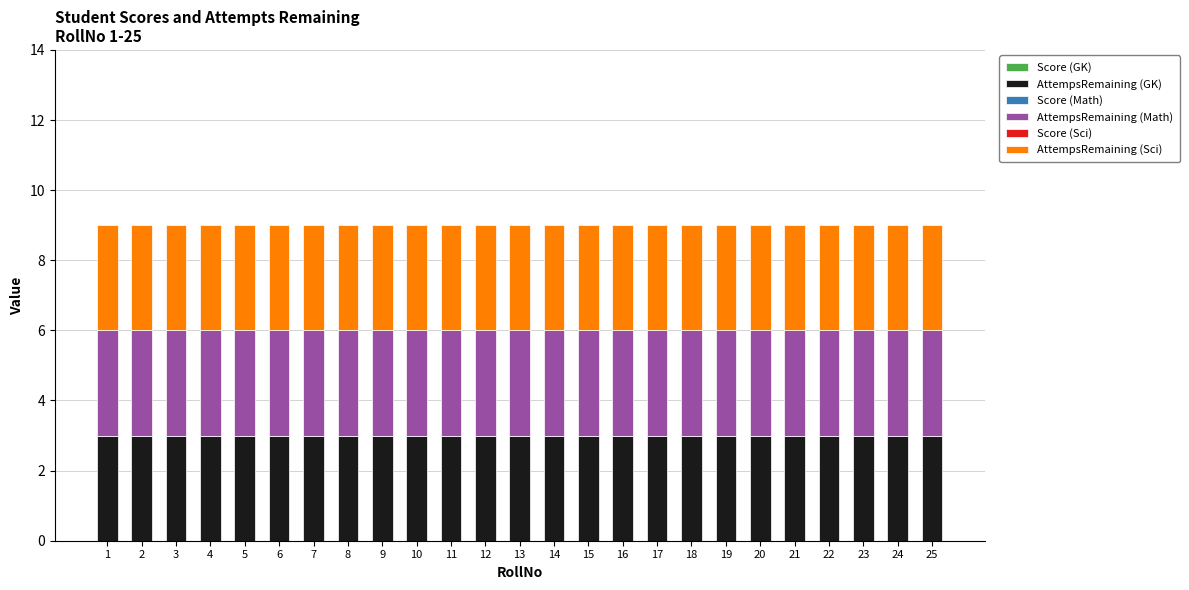

At which category is the sum across all series the highest?

1